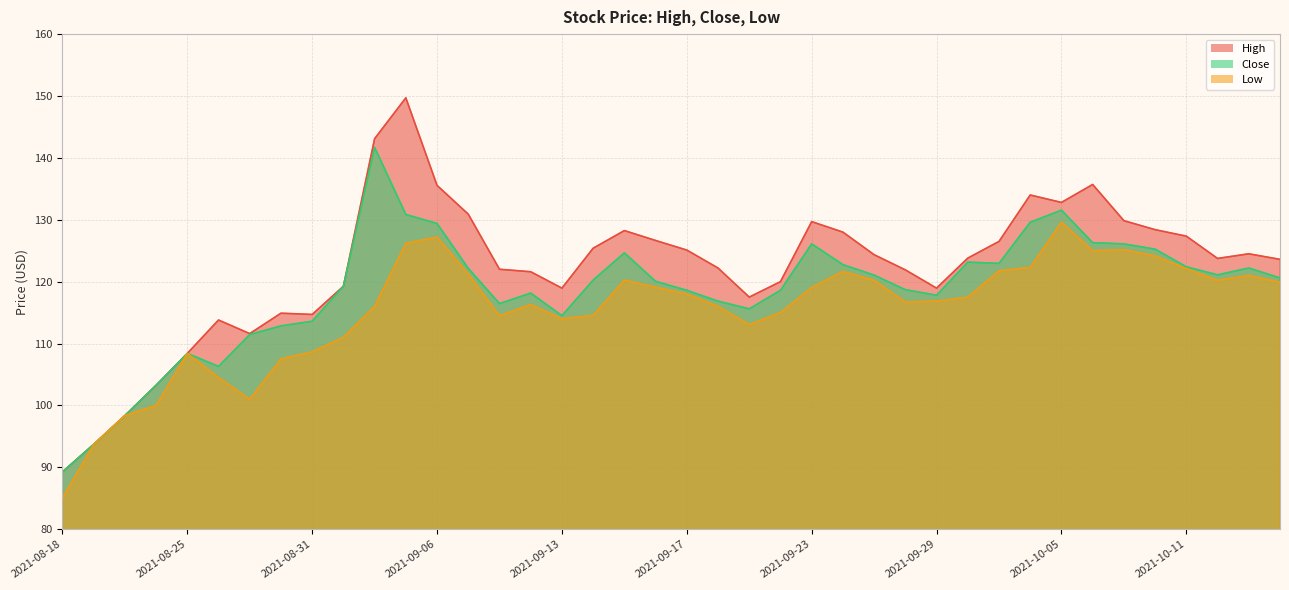

True or false: High and Low cross at least once.

False